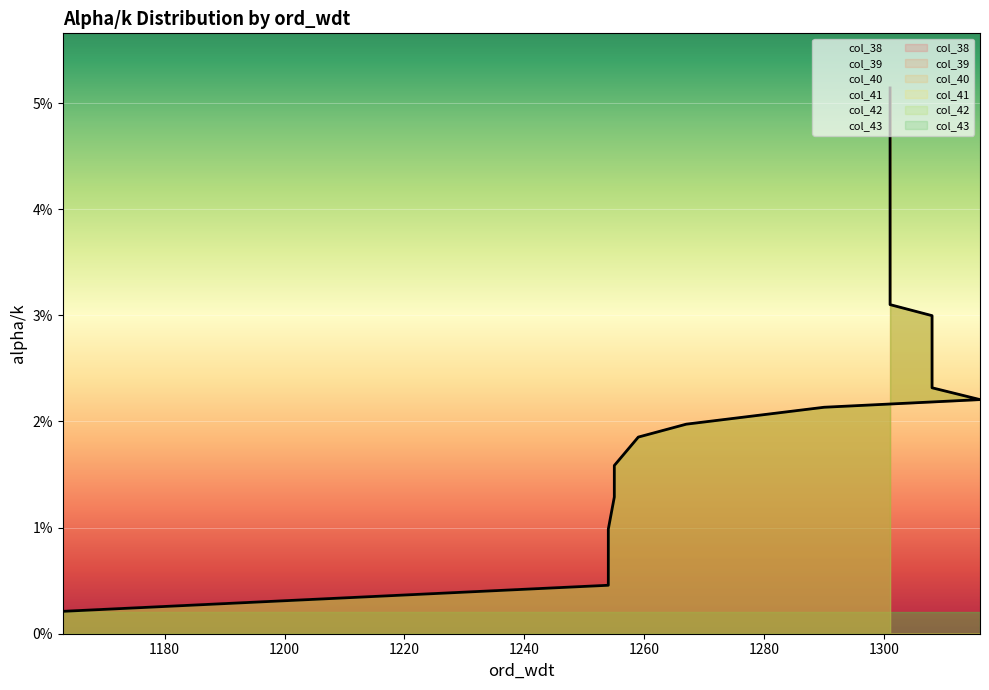

Between 1254 and 1308, which series saw the biggest shift?

col_38